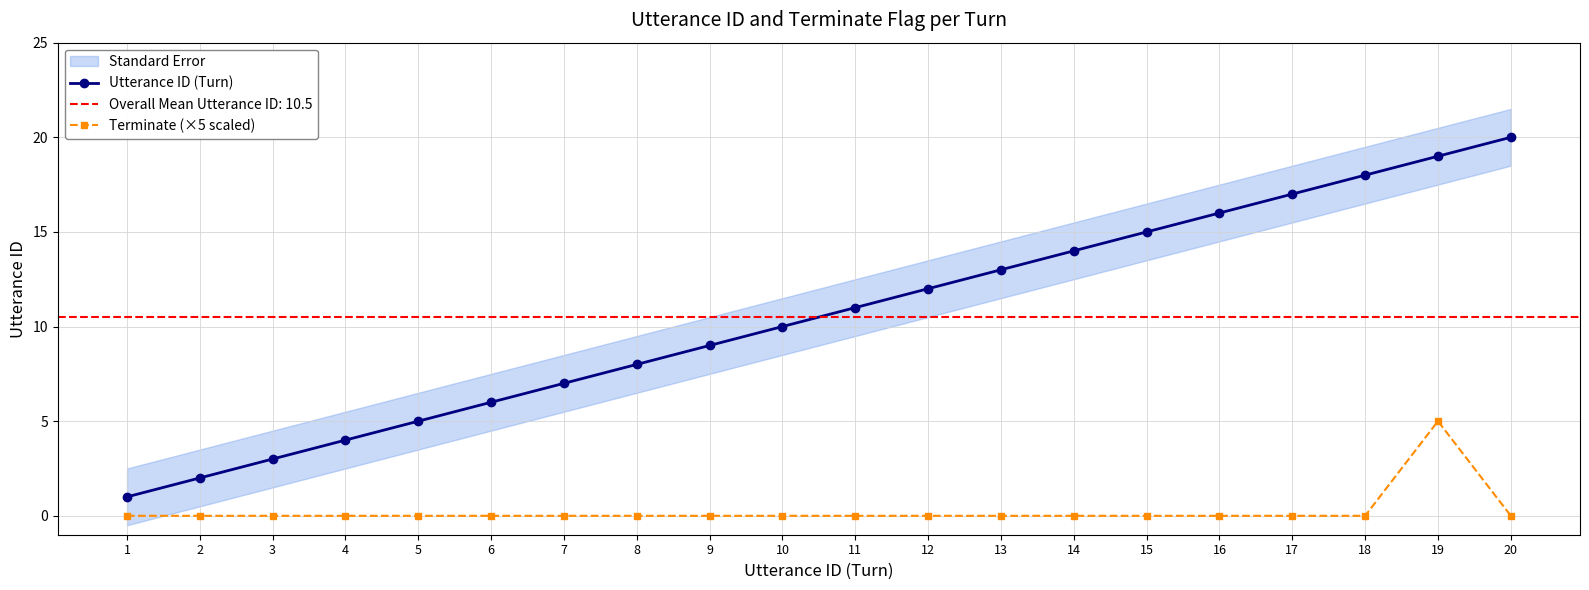

What is the difference between the maximum and minimum values in the Utterance ID (Turn) series?

19